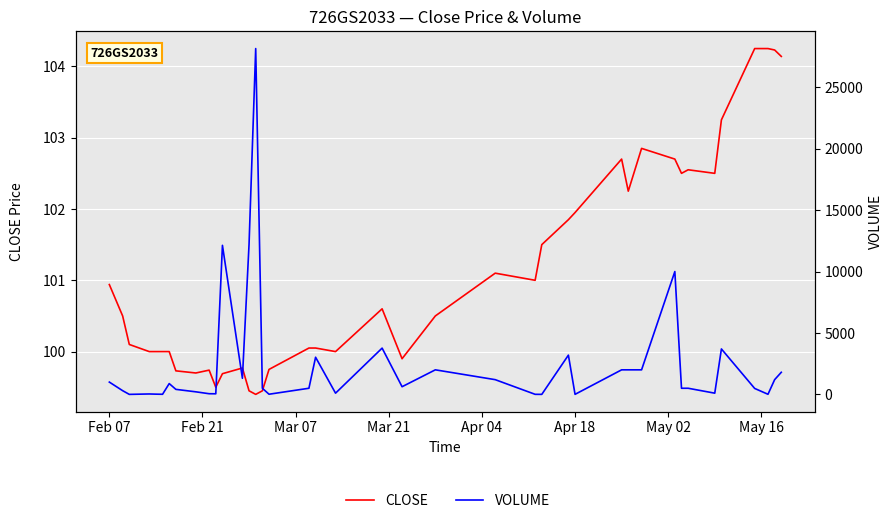

How many values in the CLOSE series are below 100?

11